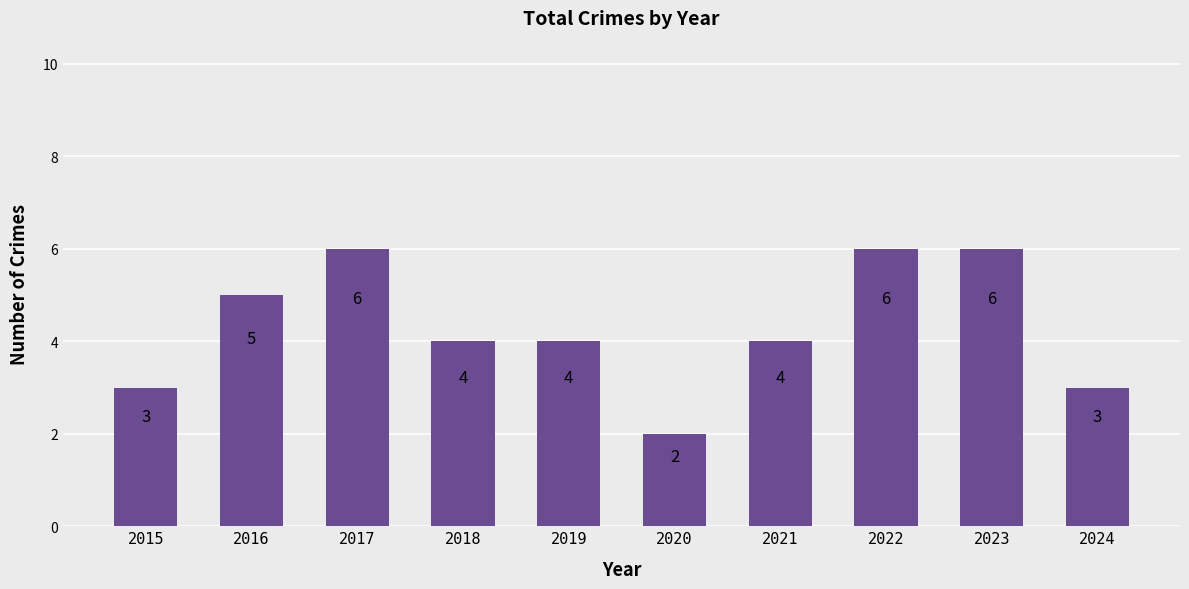

How many bars are there in total?

10